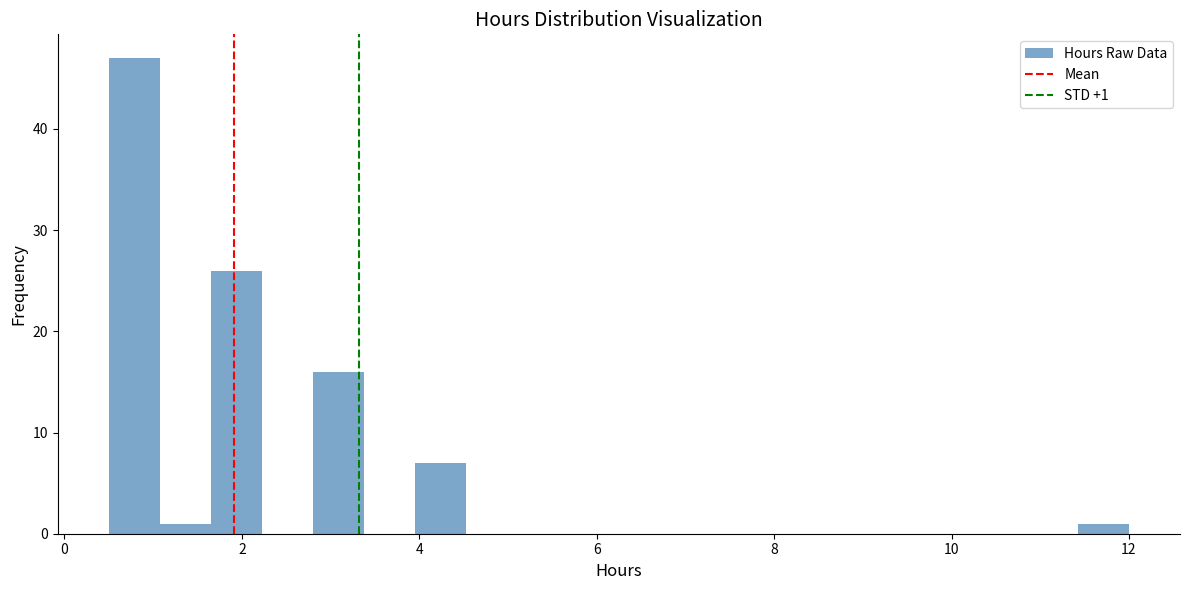

Around what value on the x-axis is the tallest bar? Give the approximate position of its centre, as read against the axis.

0.8